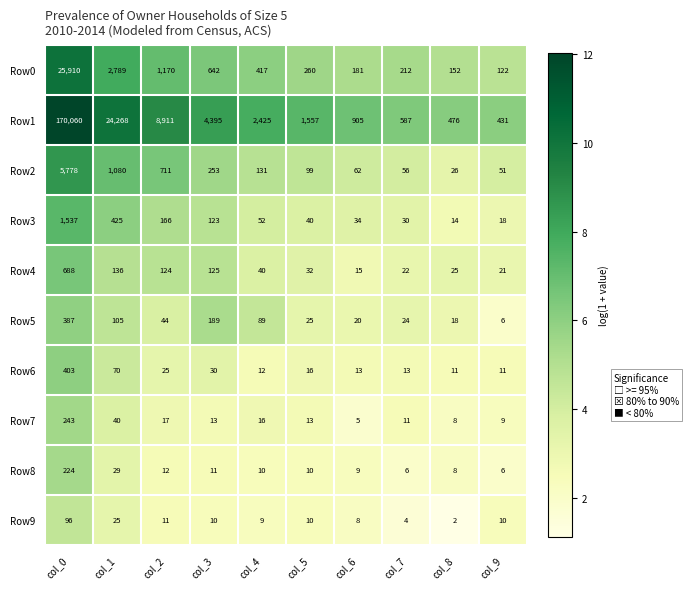

Rank the series at col_1 from lowest to highest value.

Row9, Row8, Row7, Row6, Row5, Row4, Row3, Row2, Row0, Row1